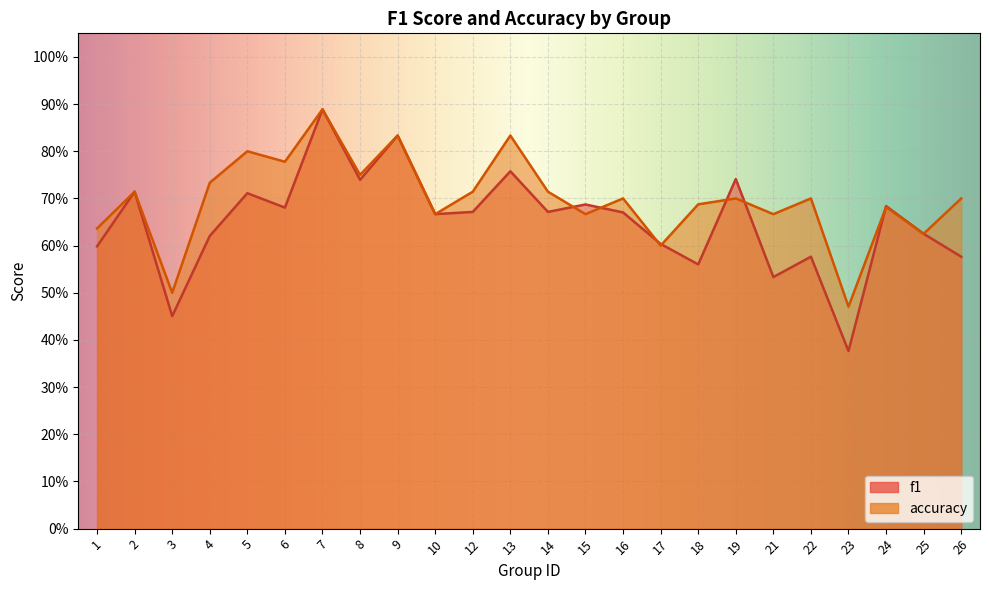

List the labels in order of f1 value, largest first.

7, 9, 13, 19, 8, 2, 5, 15, 24, 6, 12, 14, 16, 10, 25, 4, 17, 1, 22, 26, 18, 21, 3, 23